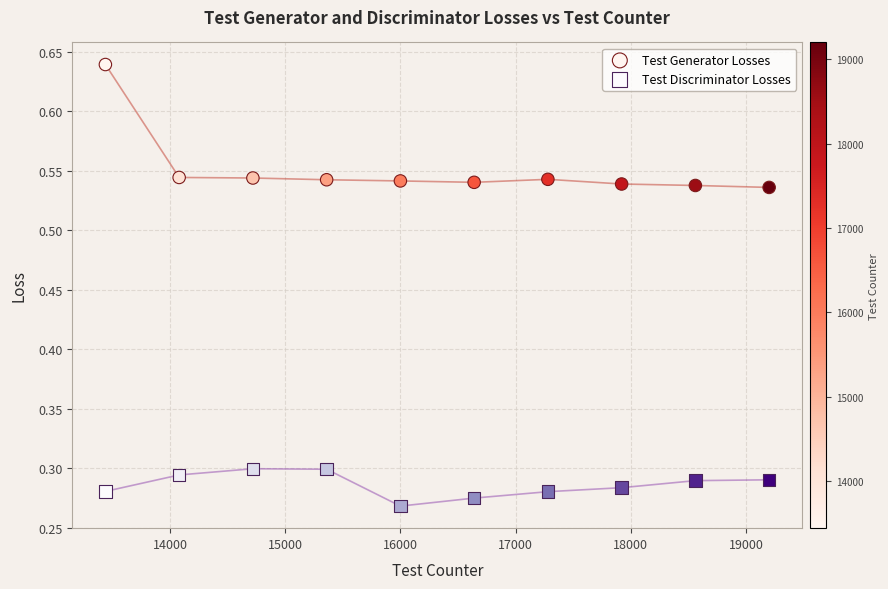

Which series reaches the minimum Y coordinate?

Test Discriminator Losses